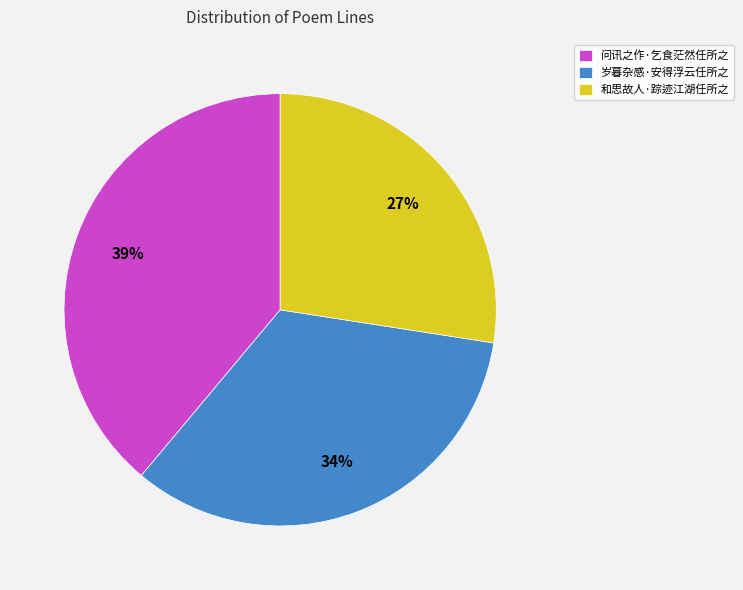

To the nearest percent, what is the difference between the 问讯之作·乞食茫然任所之 and 岁暮杂感·安得浮云任所之 slice percentages?

5%